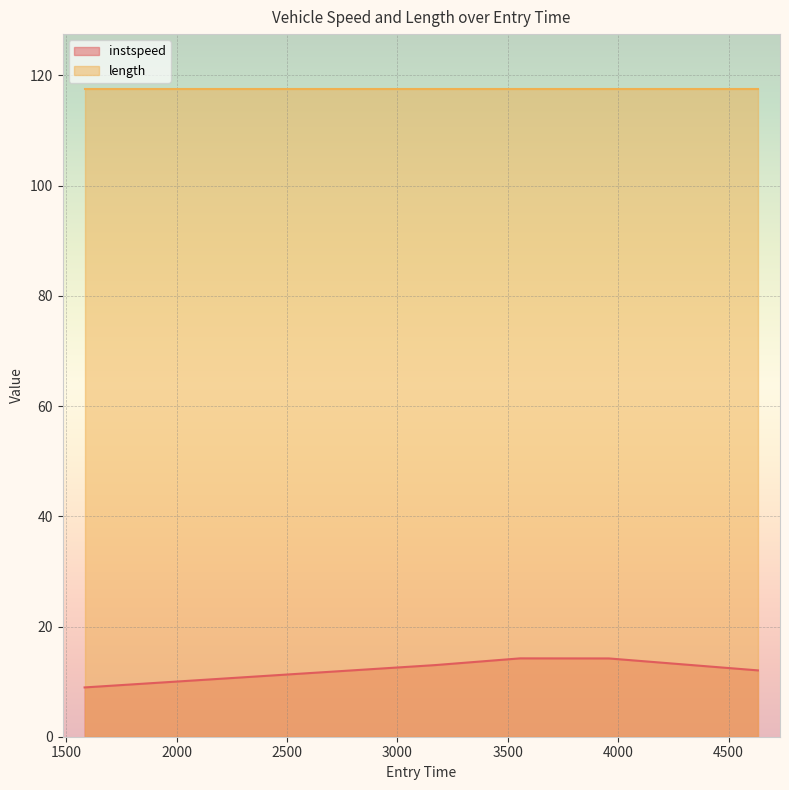

Between 4633.1070766606235 and 3957.6384749252734, which is larger?

3957.6384749252734